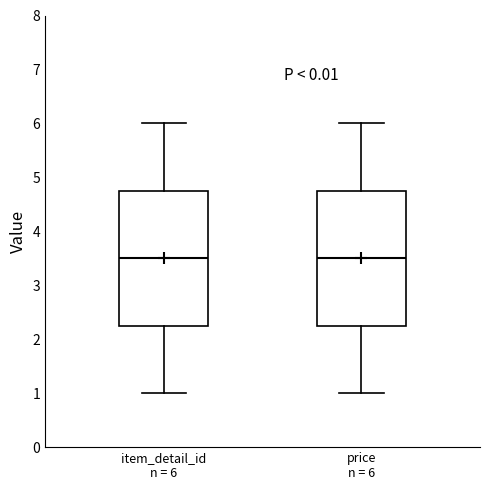

Reading left to right, read every box against the y-axis: the position of its median line, the range the box covers, and the ends of its whiskers. The values are not printed on the chart, so give them approximately, as read against the axis.

item_detail_id n = 6: median 3.5, box 2.3 to 4.8, whiskers 1.0 to 6.0
price n = 6: median 3.5, box 2.3 to 4.8, whiskers 1.0 to 6.0